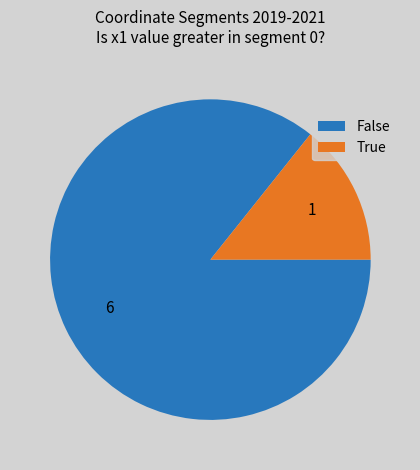

How many segments does this pie chart have?

2